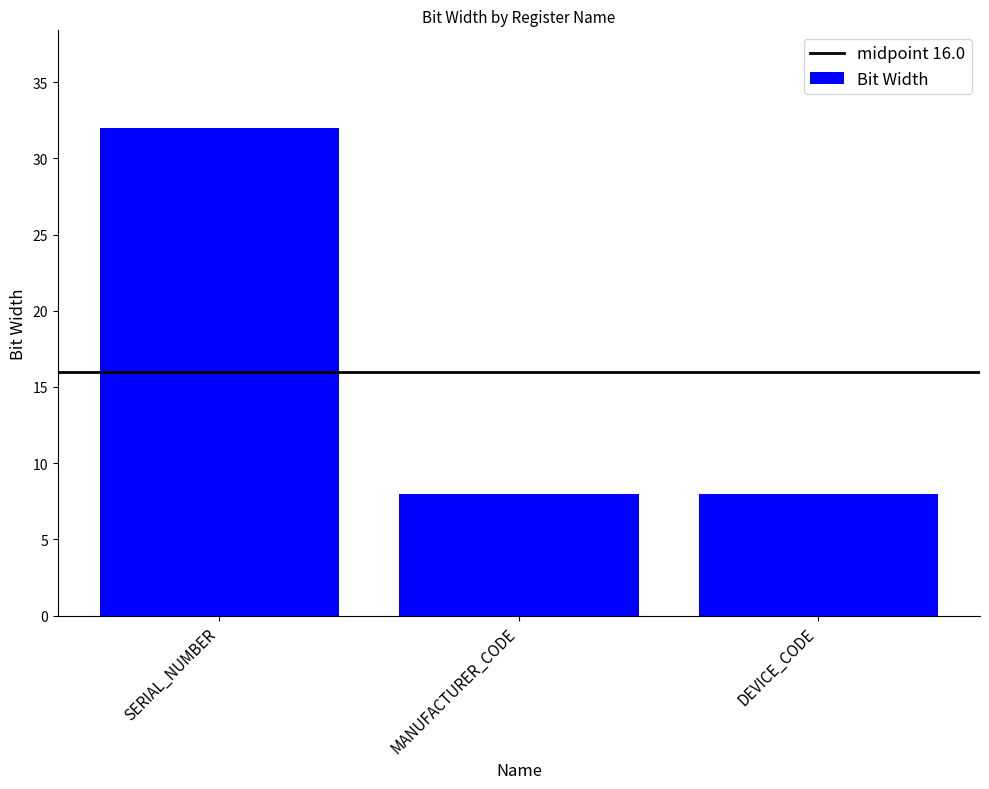

Count the number of data series in this chart.

1